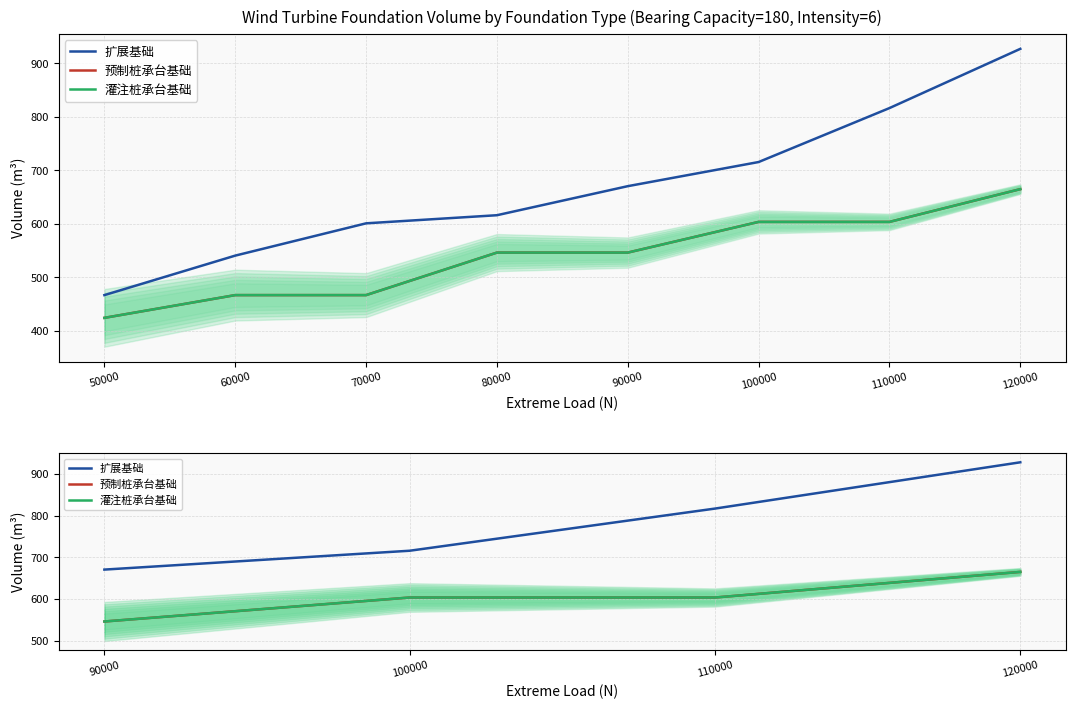

Reading left to right, transcribe all the data shown in this chart.

扩展基础: 670.5	715.6	816.6	927.4
预制桩承台基础: 546.2	603.6	603.6	664.9
灌注桩承台基础: 546.2	603.6	603.6	664.9